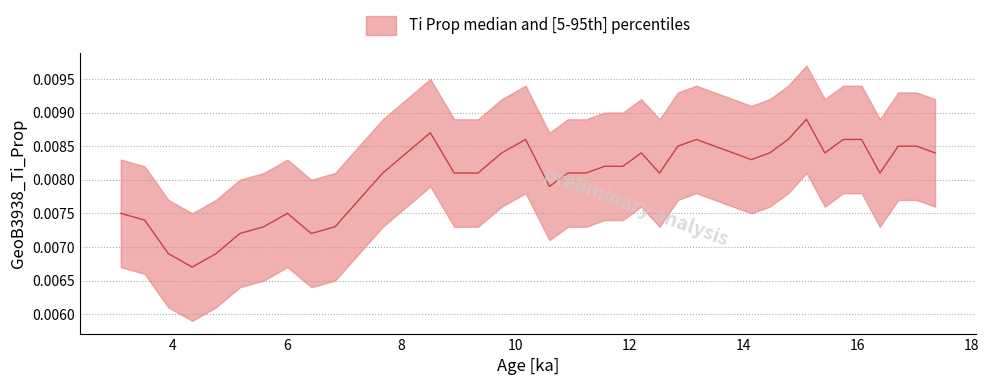

Count the values in the range 0 to 1.

40